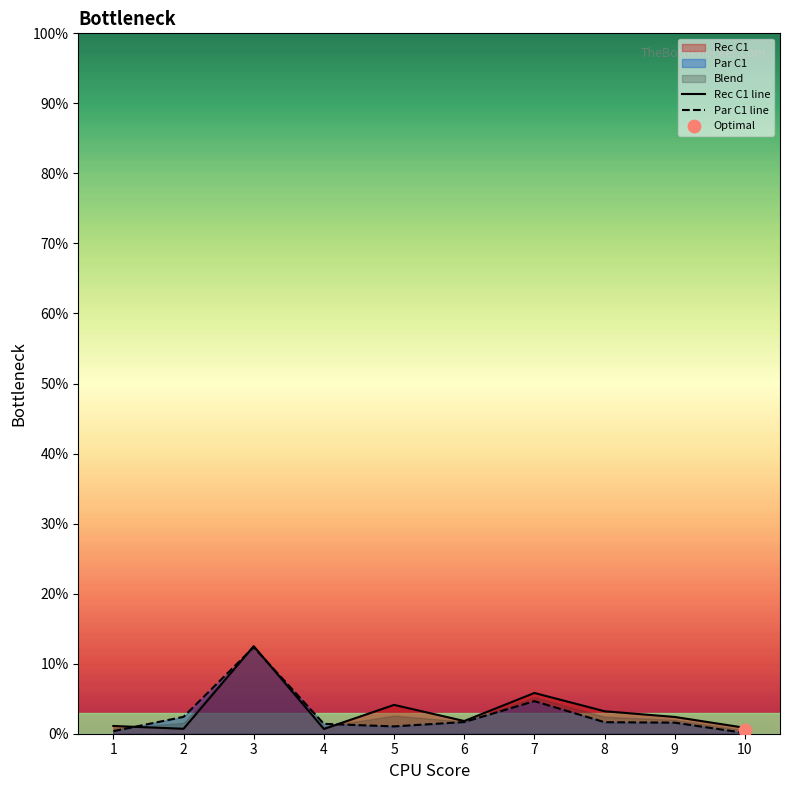

At which category is the sum across all series the highest?

3